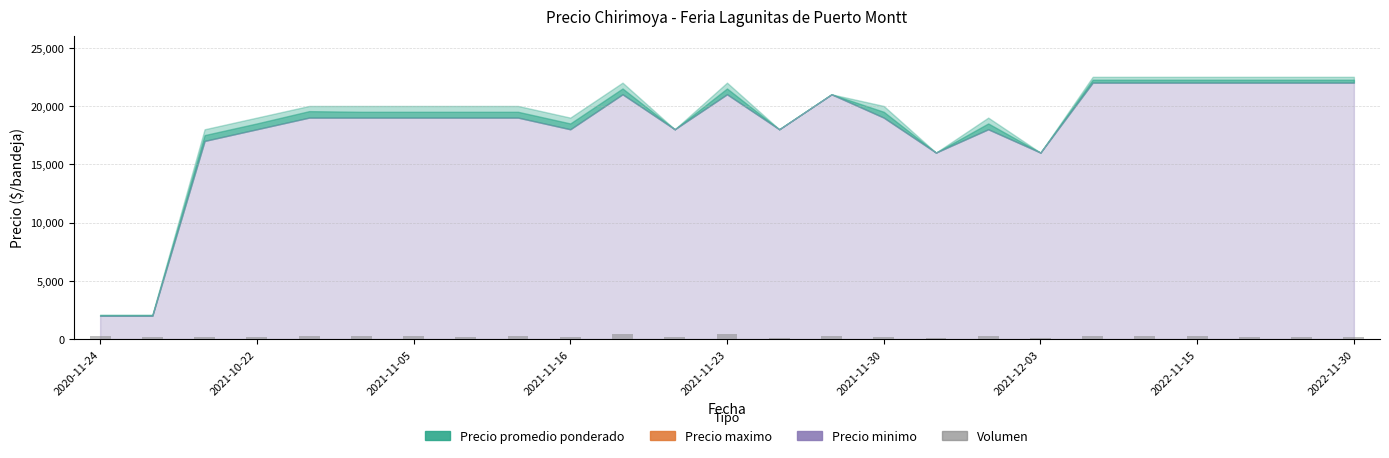

What is the value of the 18th bar from the left?

300